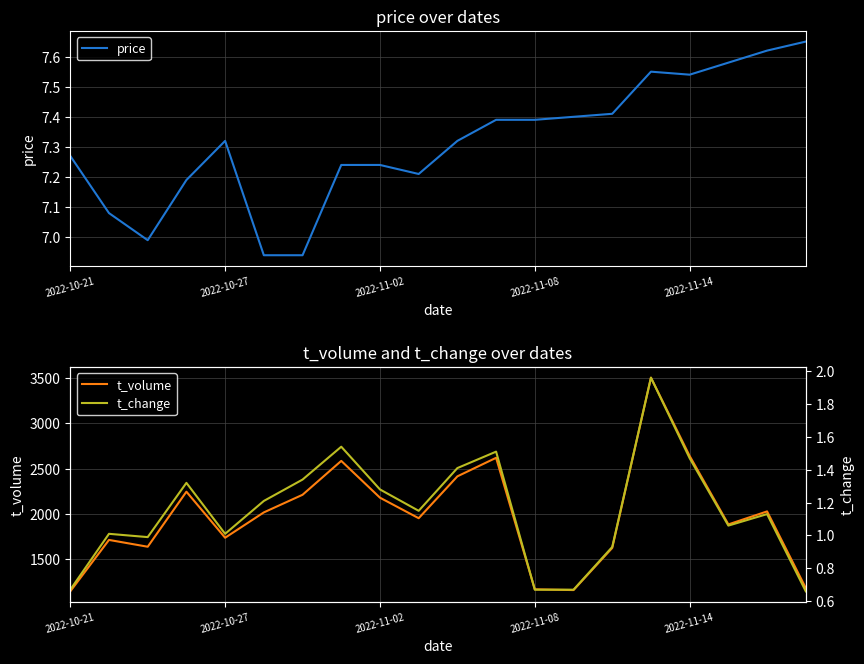

Where does the price series first go above 7?

2022-10-21